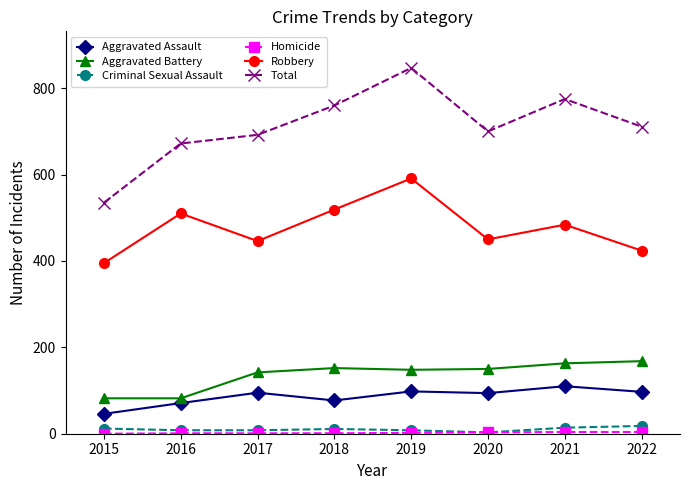

True or false: Criminal Sexual Assault and Aggravated Battery intersect in this chart.

False